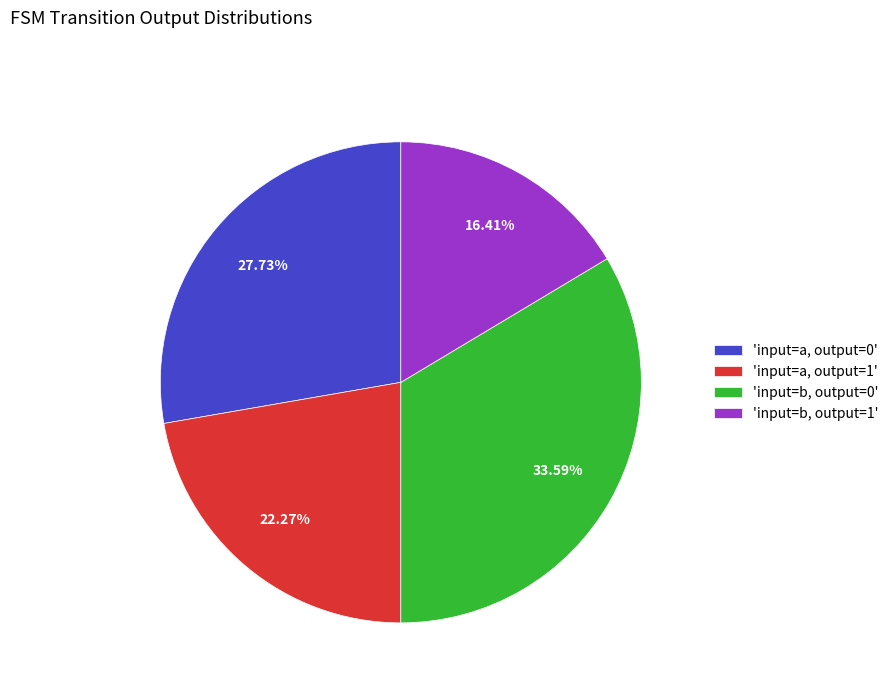

To the nearest percent, what is the average slice percentage?

25%